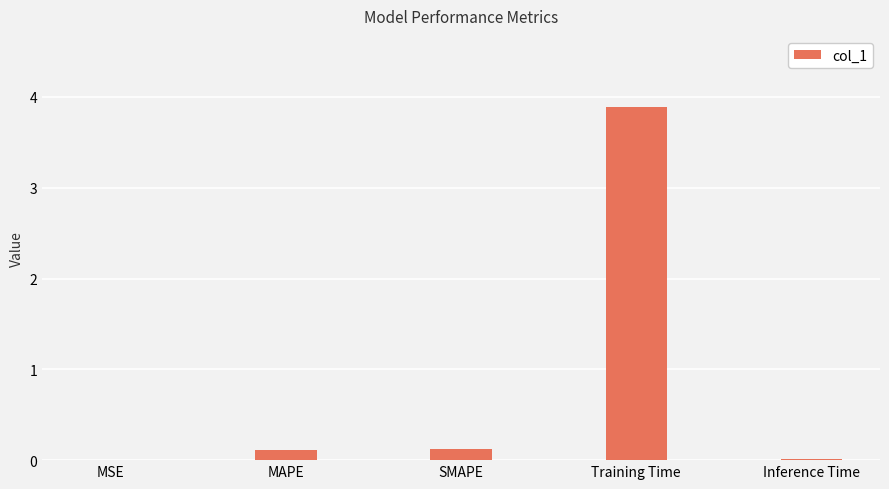

Which has a higher value, Training Time or Inference Time?

Training Time